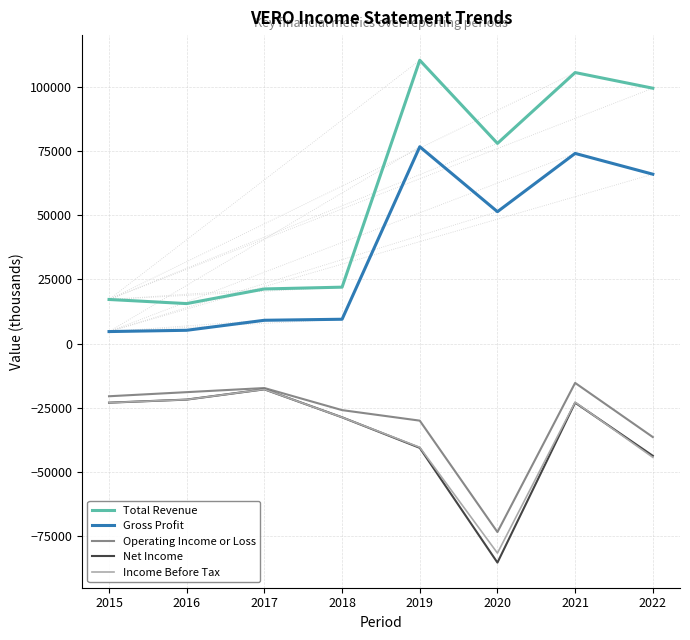

What is the minimum value shown in the chart?

-85300